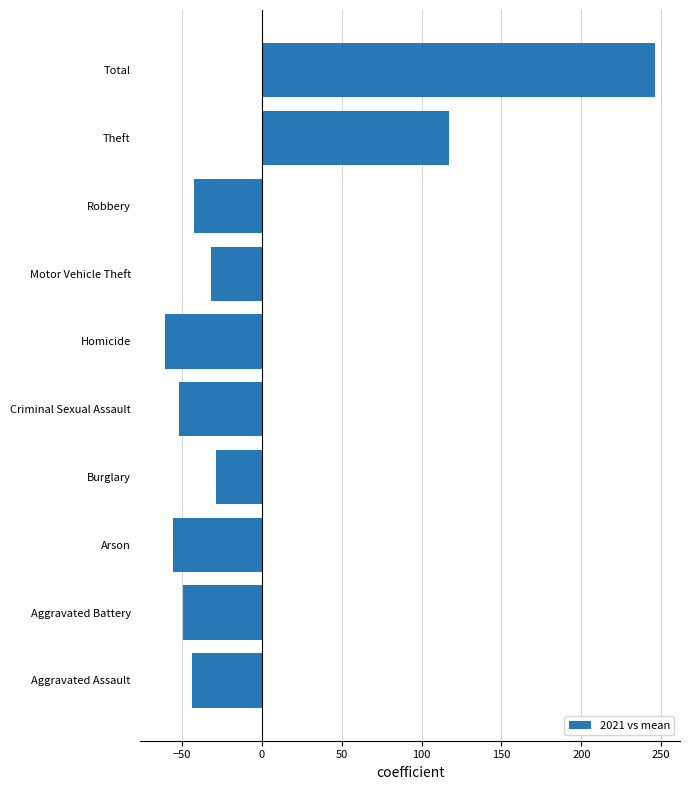

What is the difference between the maximum and minimum values?

307.0